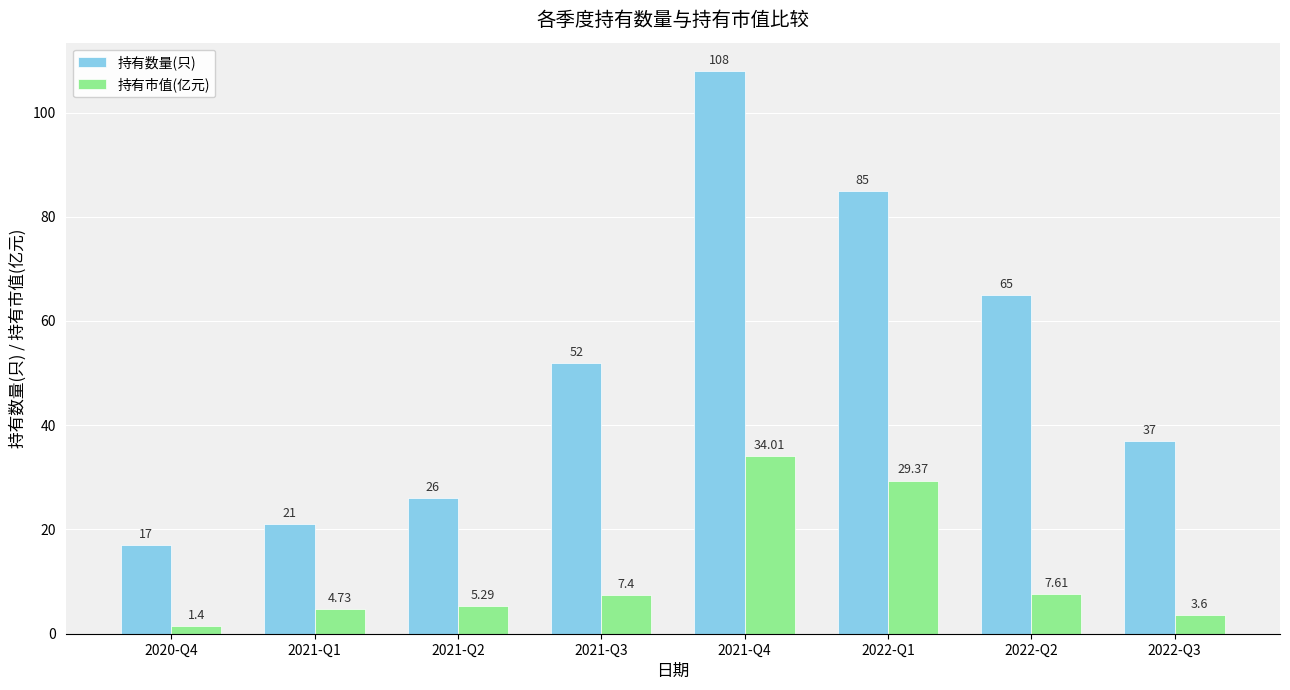

List the series in order of their overall mean, highest first.

持有数量(只), 持有市值(亿元)